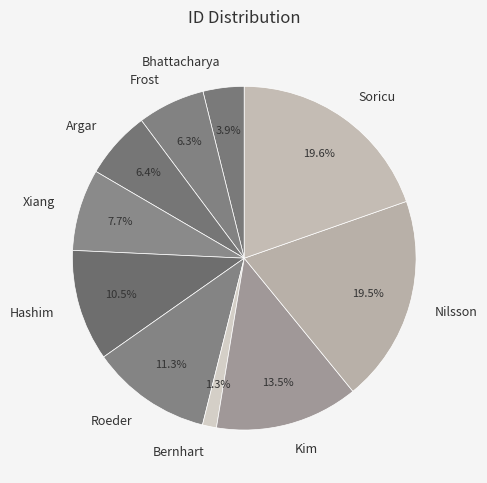

Is it true that Xiang is 8% of the pie?

True